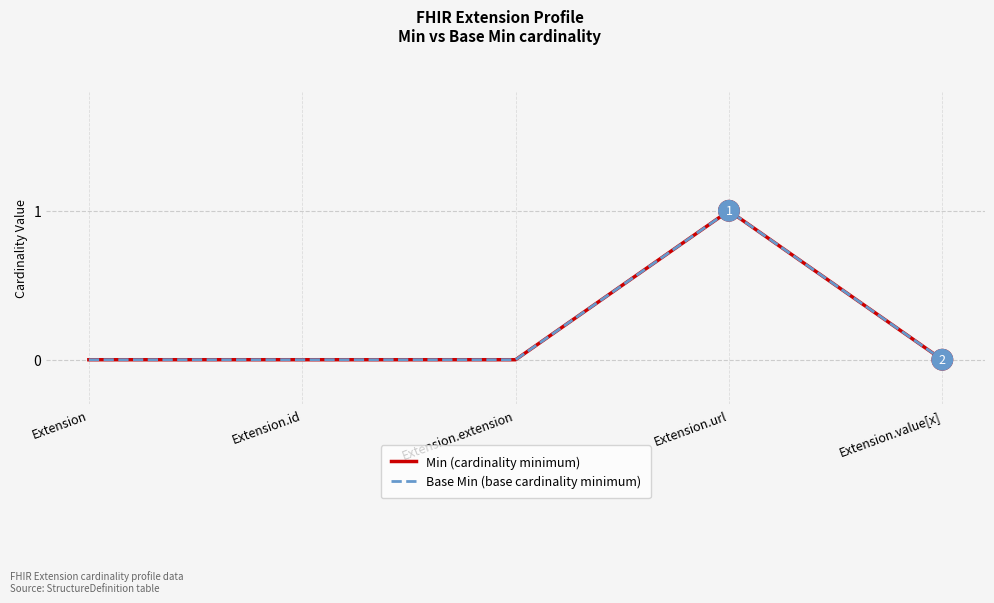

Reading right to left, transcribe all the data shown in this chart.

Min (cardinality minimum): 0	1	0	0	0
Base Min (base cardinality minimum): 0	1	0	0	0